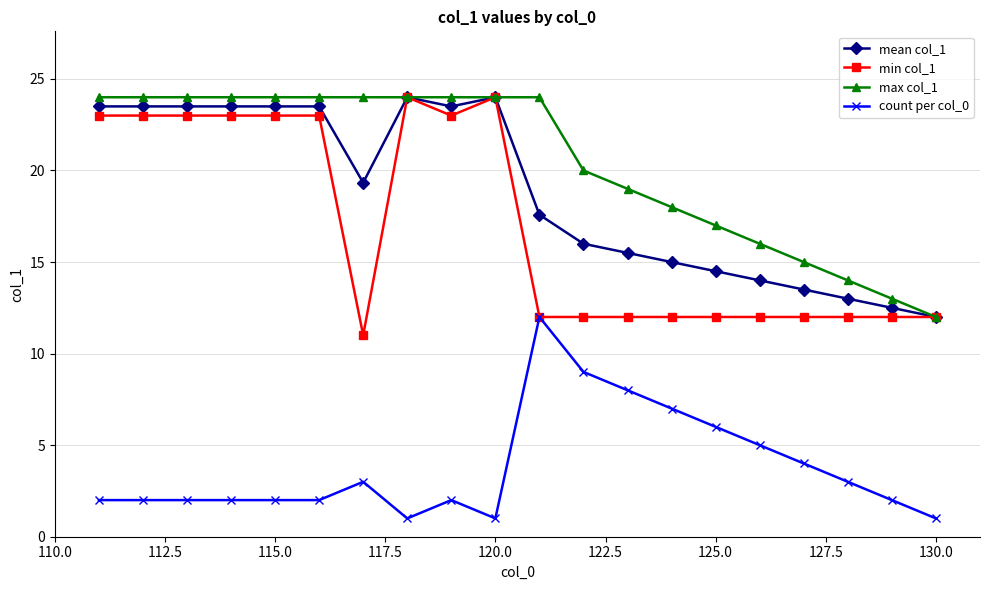

What is the value of the count per col_0 point at the 14th from the left?

7.0